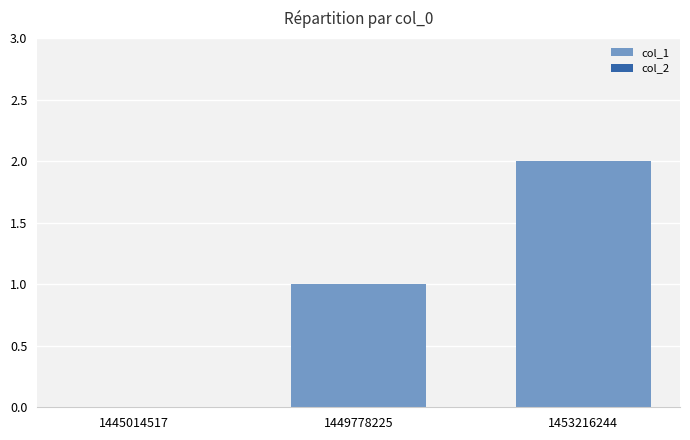

Are the bars horizontal?

No